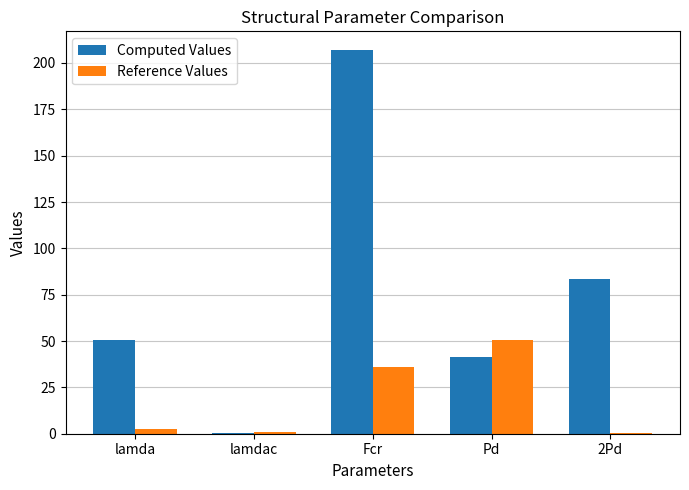

Is the value of Computed Values at Pd greater than the value of Reference Values at 2Pd?

Yes